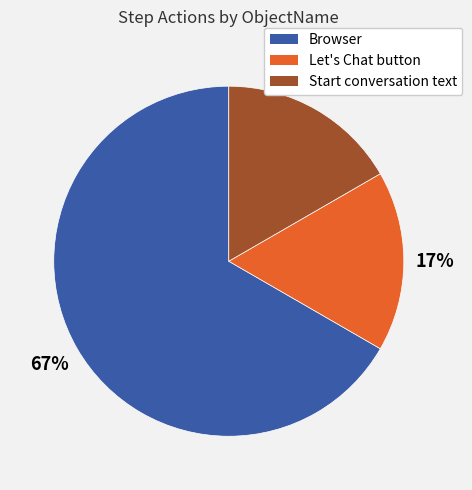

Which has a higher value, Let's Chat button or Browser?

Browser